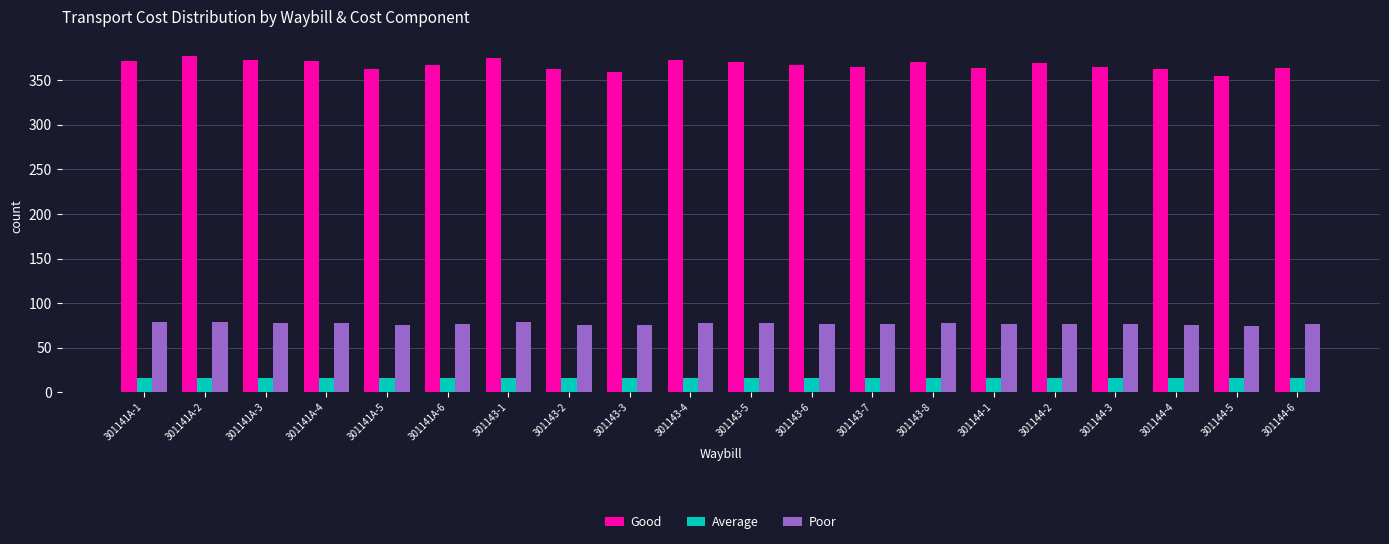

What is the difference between the second highest and minimum values in the Good series?

20.0